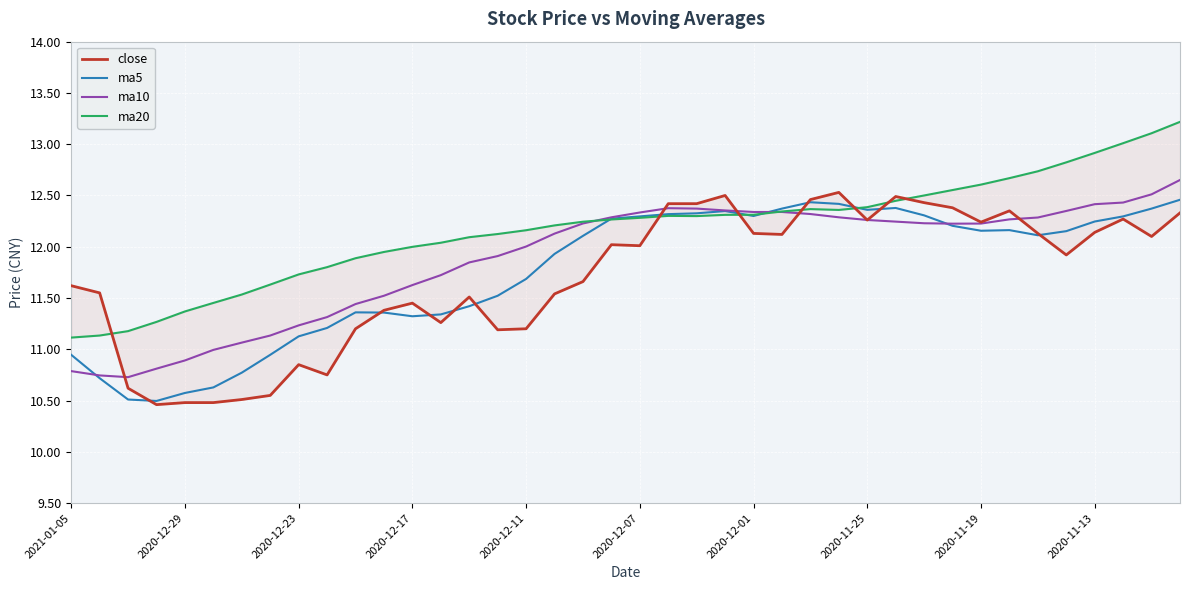

What value does the close series have at 13?

11.3